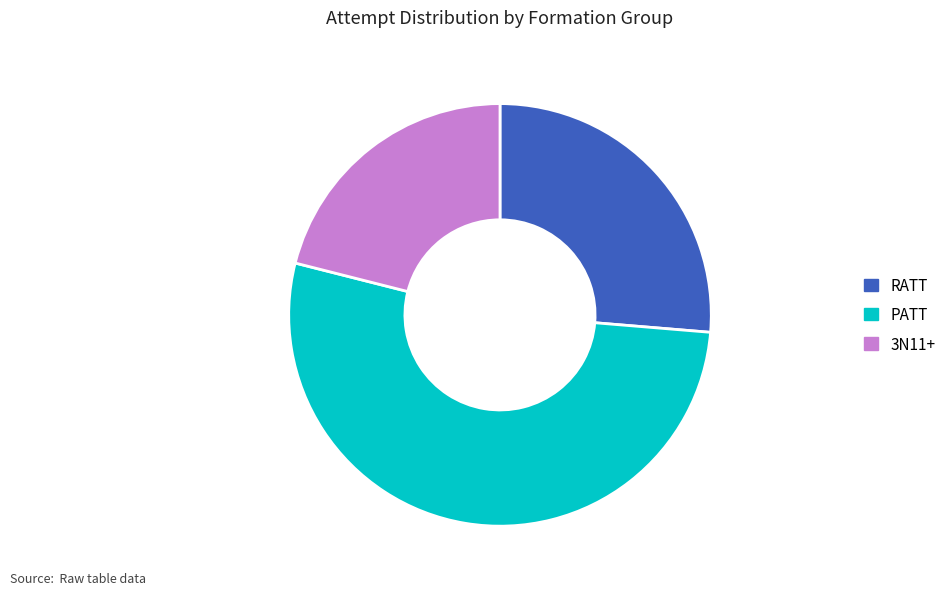

How many segments does this pie chart have?

3